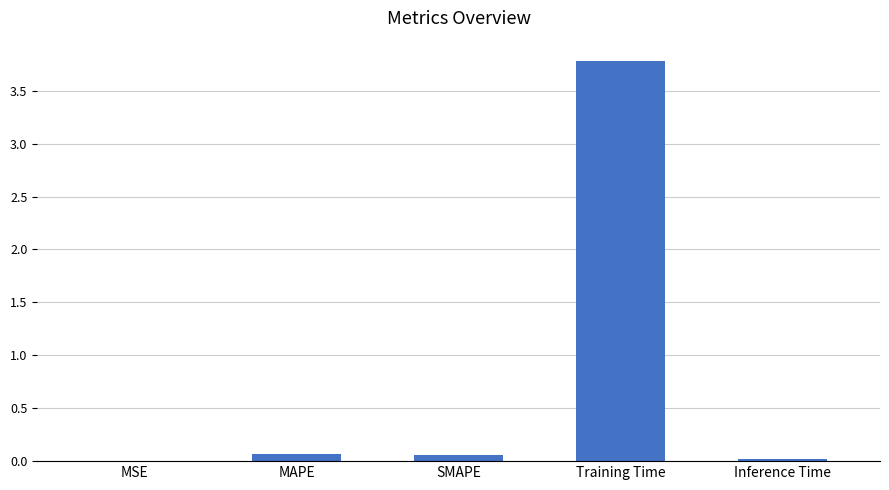

The chart shows a value of 0.1 at SMAPE. True or false?

True